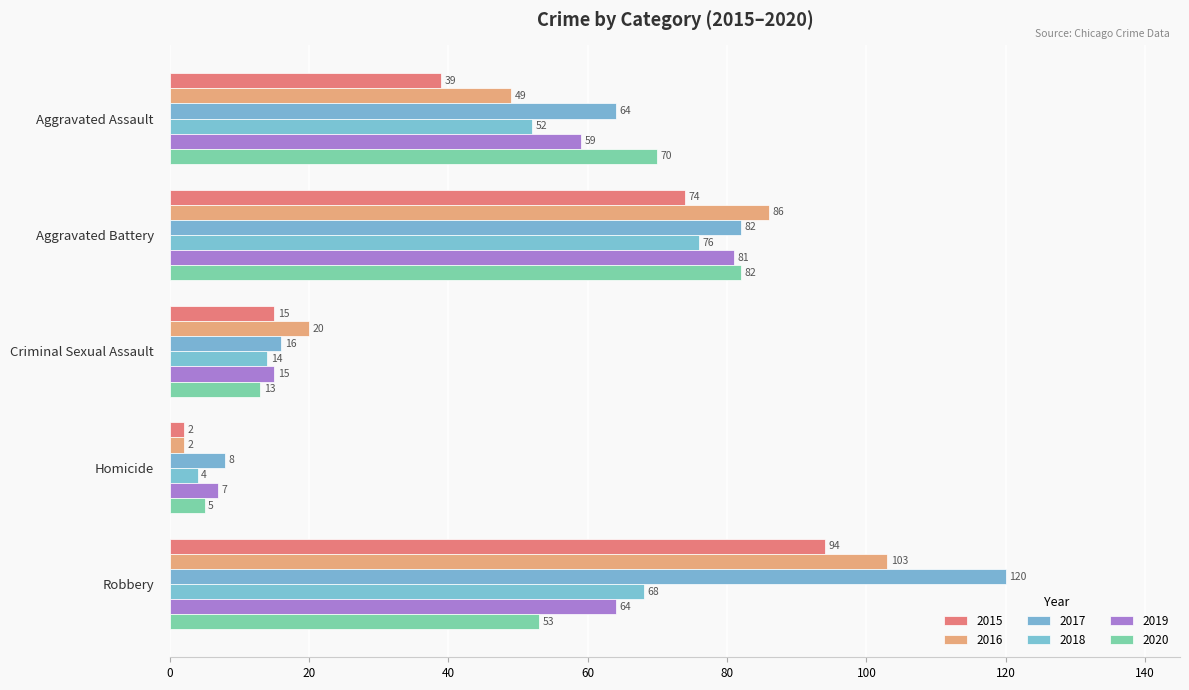

The value of 2020 at Robbery is 53. True or false?

True